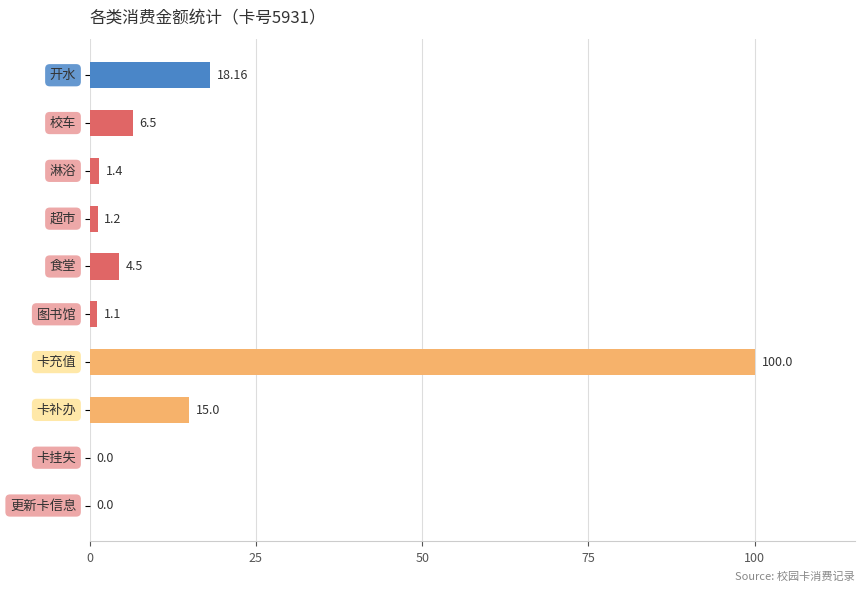

What is the sum of all values?

147.9